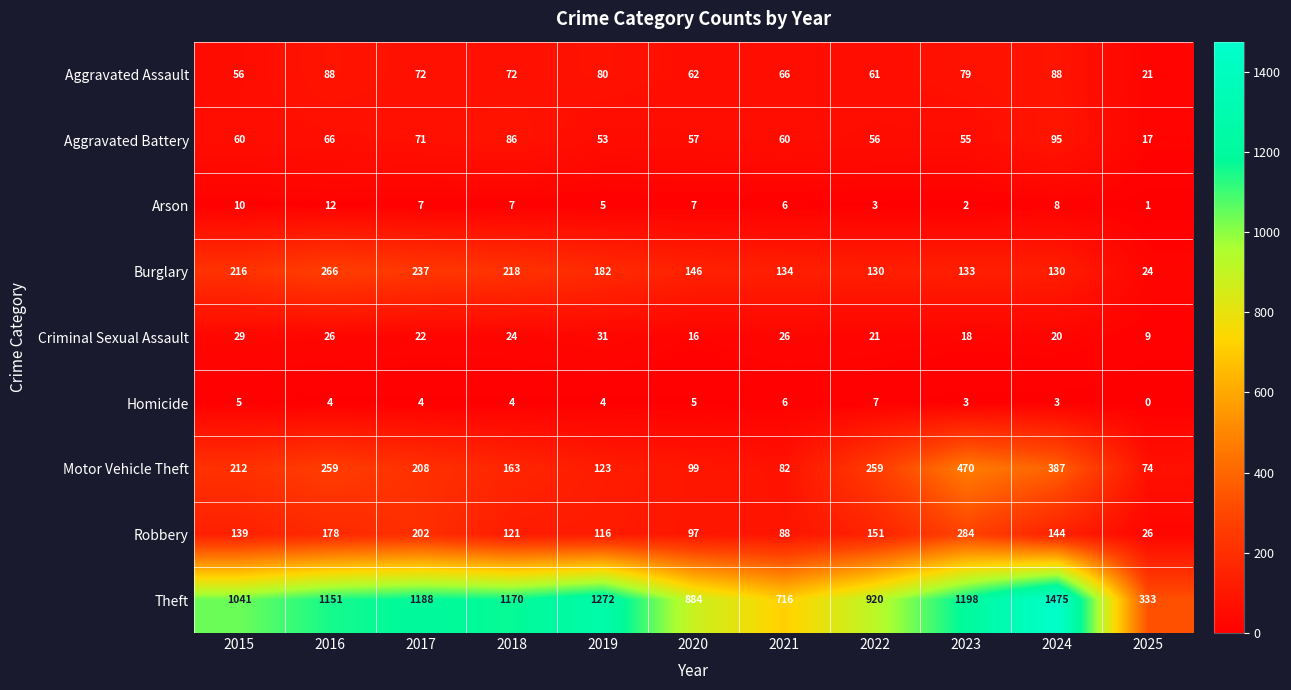

At how many categories does at least one series exceed 1431?

1